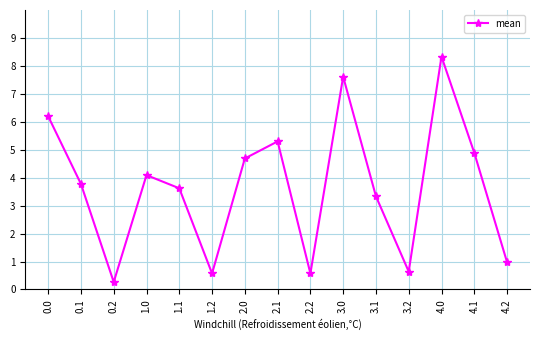

What is the approximate value at 4.2?

96.0